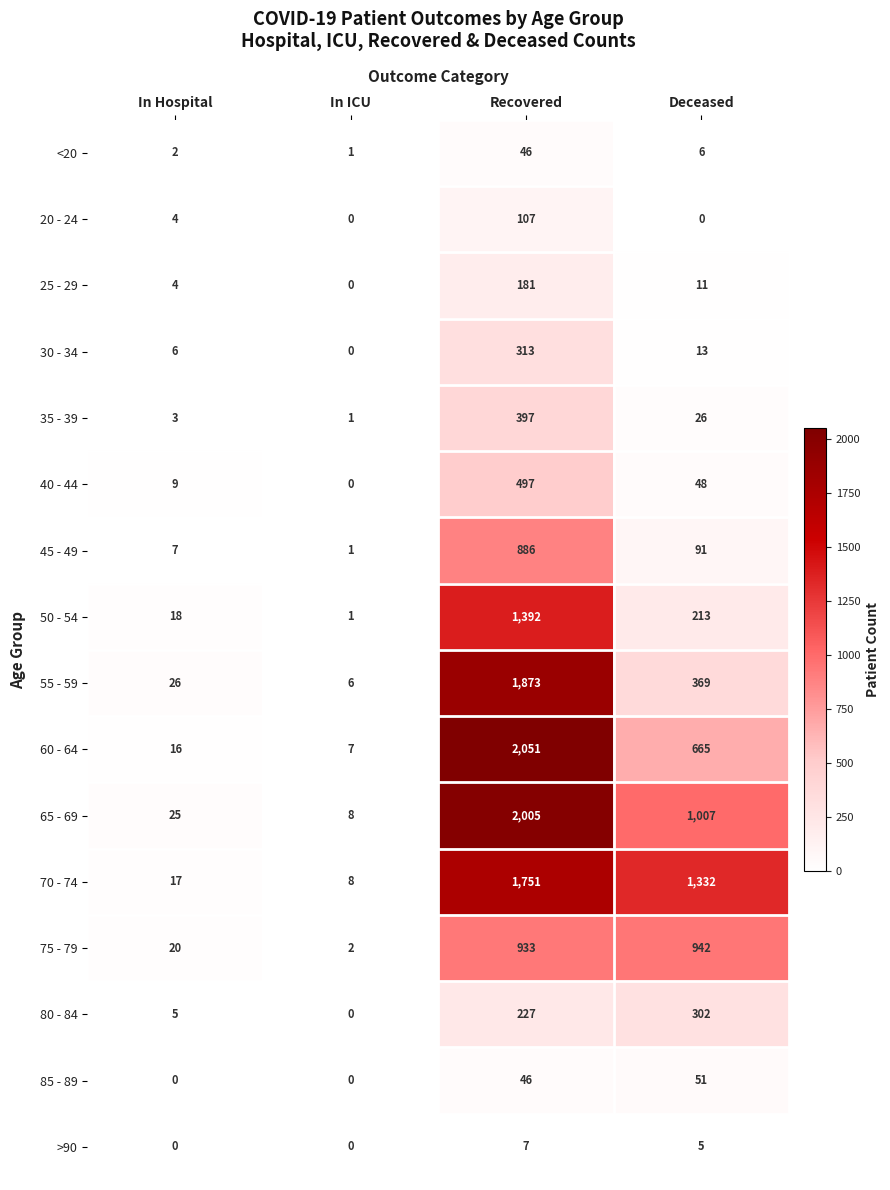

What is the difference between the second highest and second lowest values in the 60 - 64 series?

649